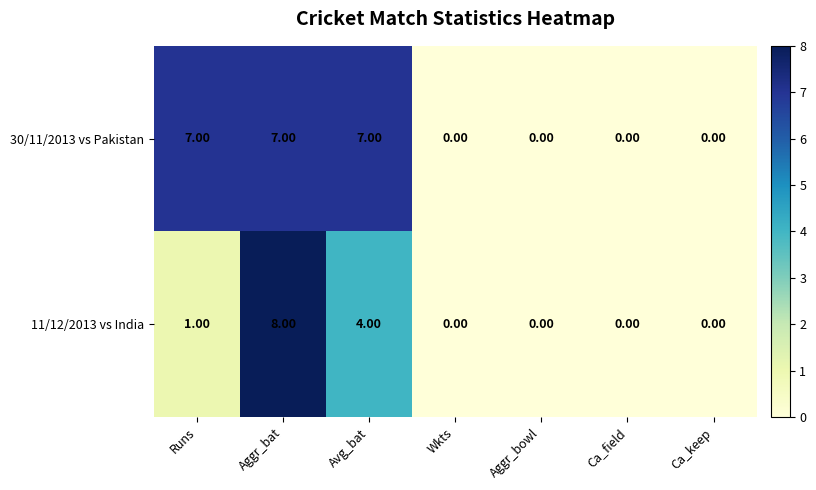

Where is 11/12/2013 vs India nearest to the value 4?

Avg_bat